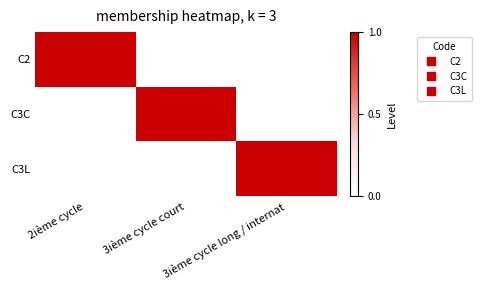

What is the spread (max minus min) of values at 3ième cycle court?

1